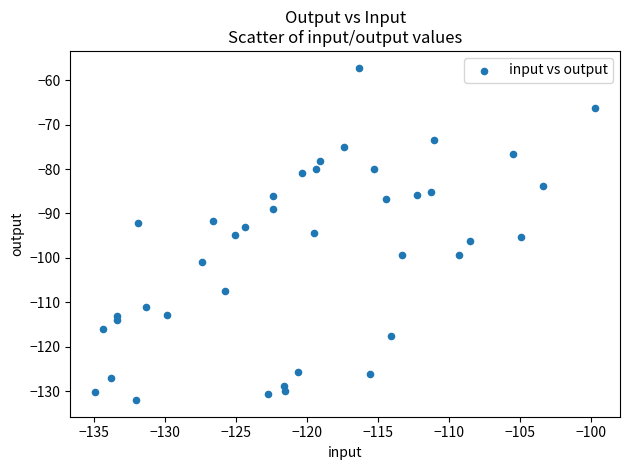

What is the range of Y values (max minus min)?

74.9